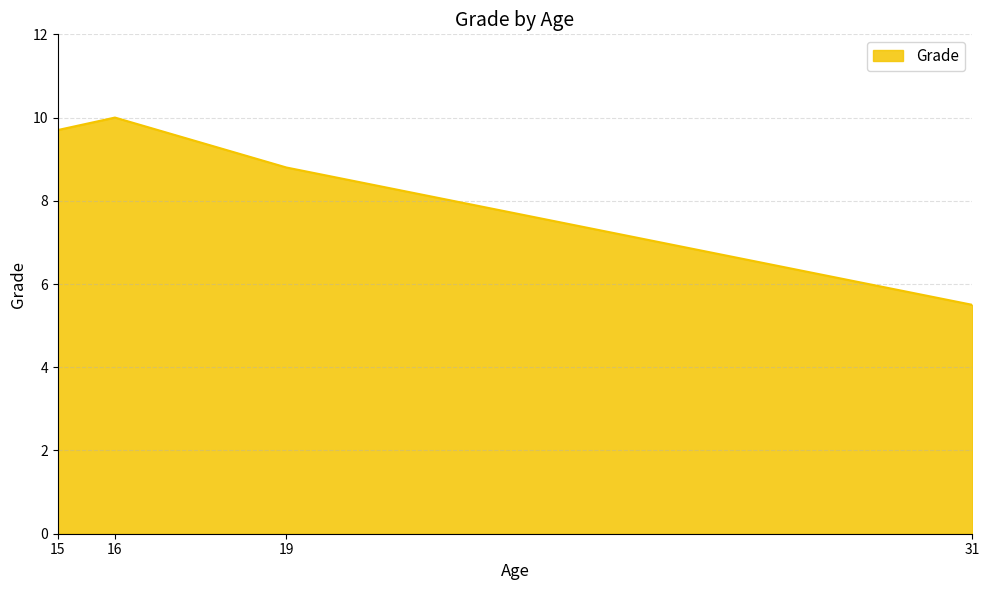

Read the value at 15.

9.7